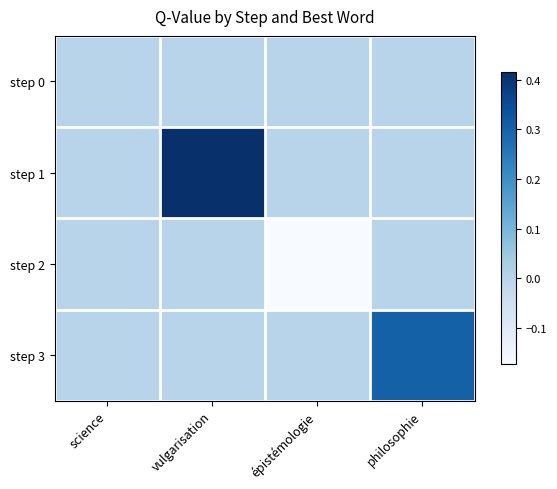

Reading left to right, what are all the values shown in this chart?

step 0: science=0.0	vulgarisation=0.0	épistémologie=0.0	philosophie=0.0
step 1: science=0.0	vulgarisation=0.4	épistémologie=0.0	philosophie=0.0
step 2: science=0.0	vulgarisation=0.0	épistémologie=-0.2	philosophie=0.0
step 3: science=0.0	vulgarisation=0.0	épistémologie=0.0	philosophie=0.3